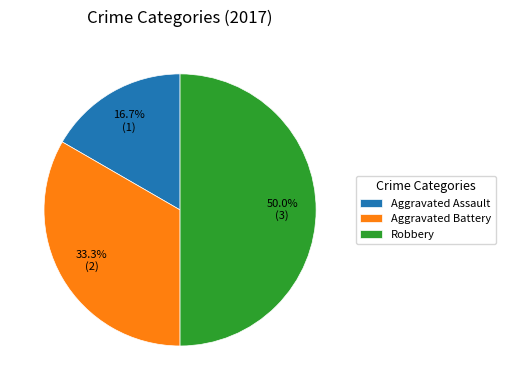

To the nearest percent, what is the difference between the largest and smallest slice percentages?

33%